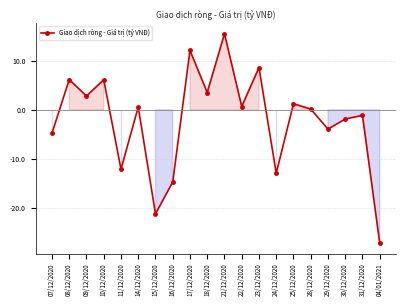

What is the difference between the values at 24/12/2020 and 21/12/2020?

28.4